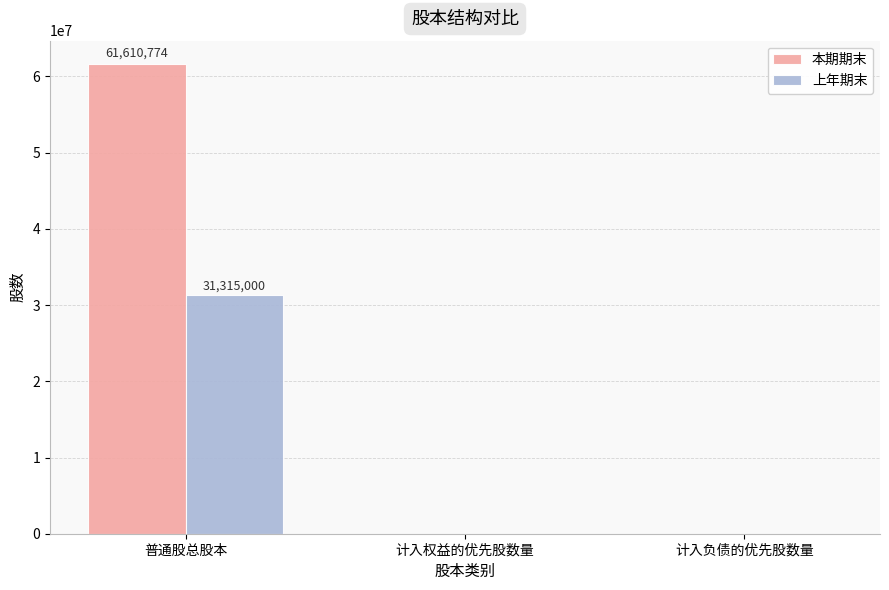

At which category is the sum across all series the highest?

普通股总股本